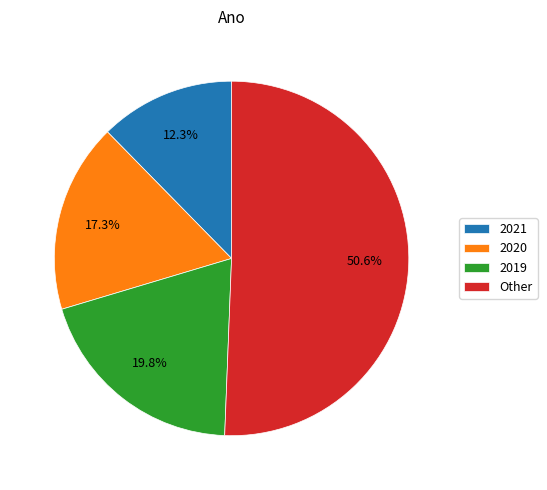

How many slices are in this pie chart?

4